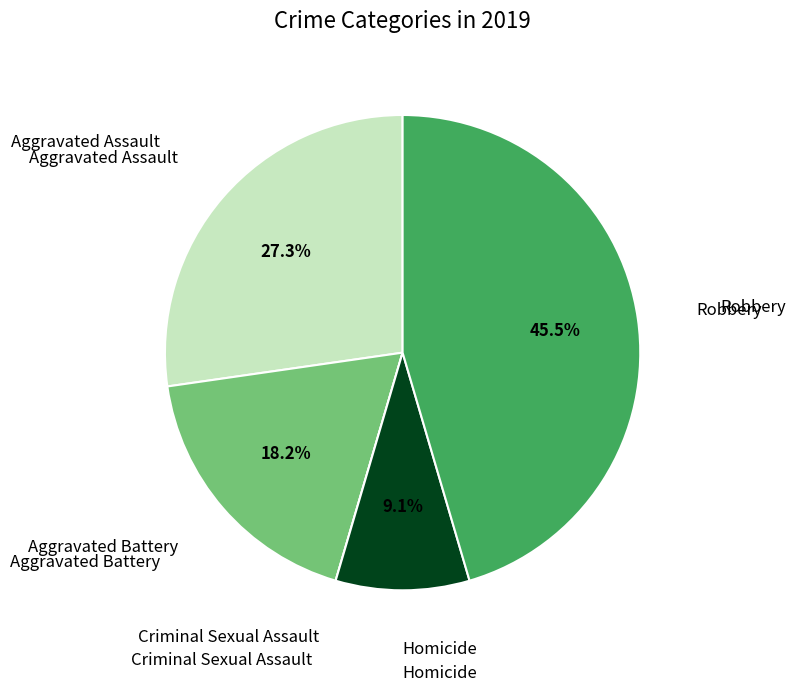

Is there a majority slice in this chart?

No